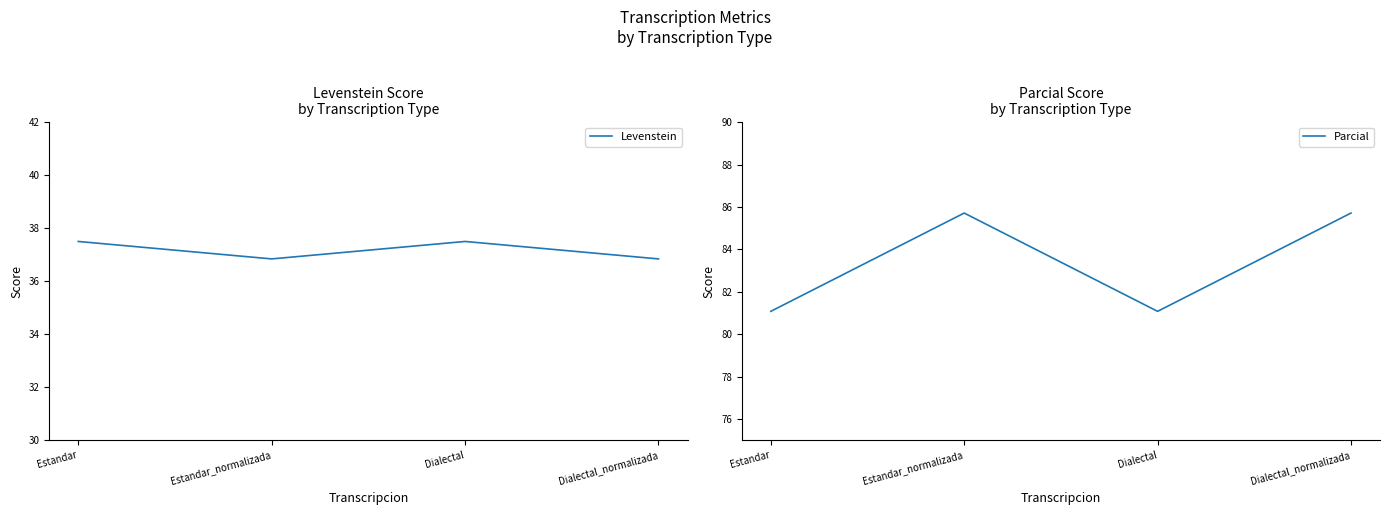

At which label does Levenstein first exceed 37?

Estandar